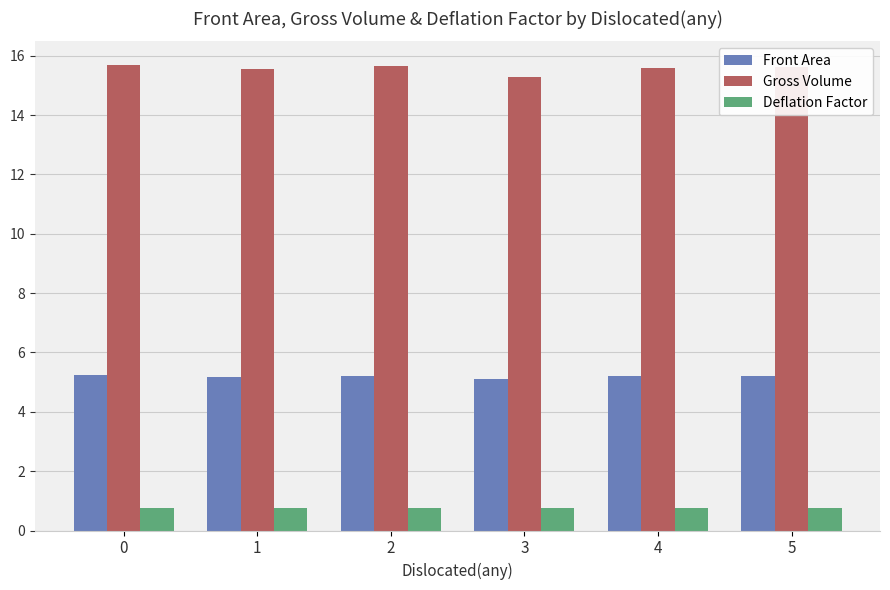

Count the Gross Volume values in the range 15 to 16.

6